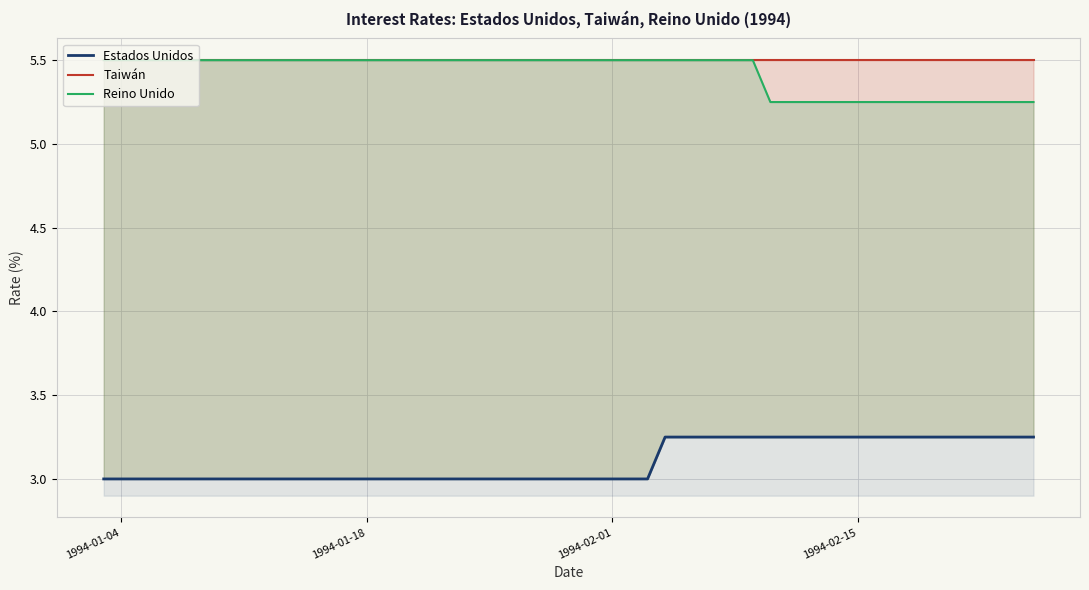

Is the value of Taiwán at 4 greater than the value of Estados Unidos at 18?

Yes